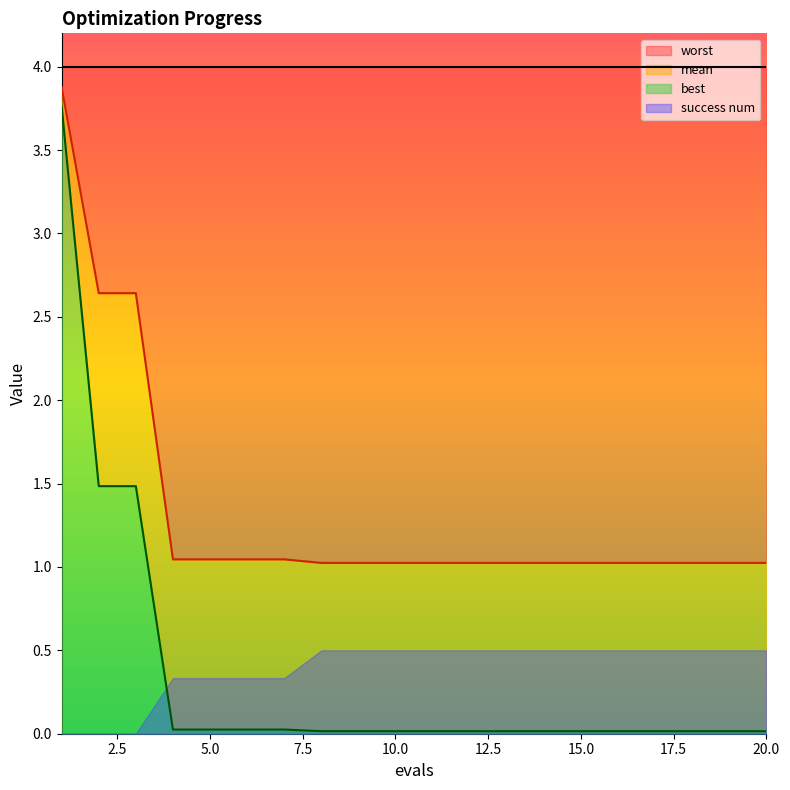

How many data points does each series have?

20